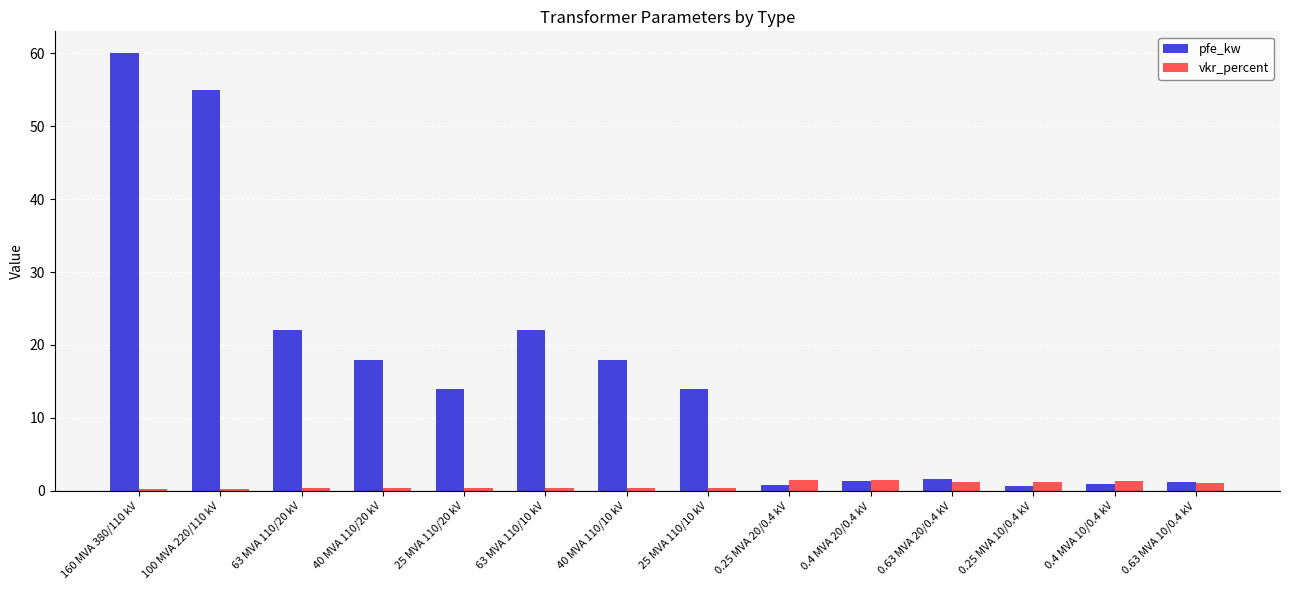

What position from the left is 63 MVA 110/10 kV?

6